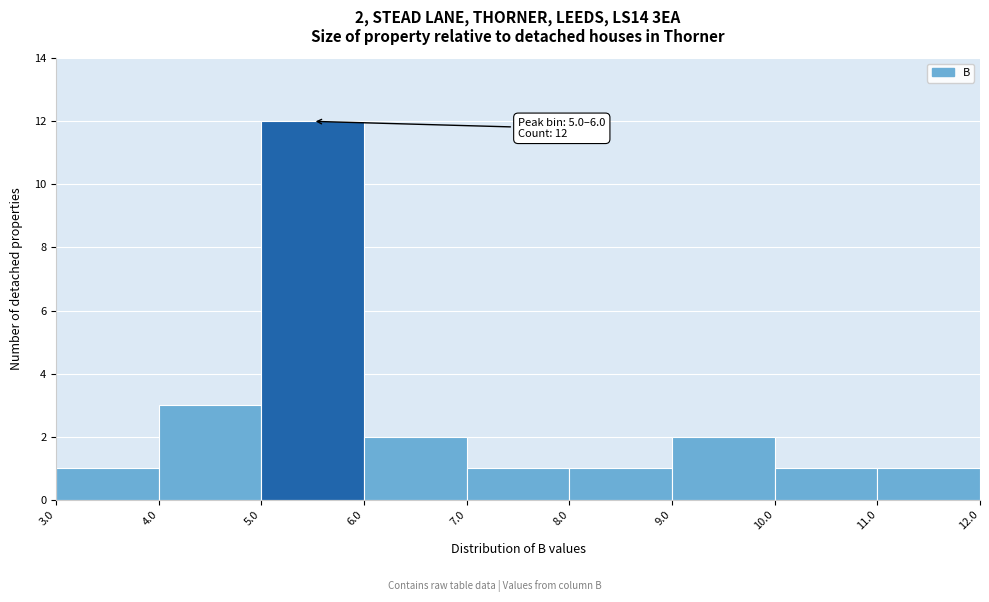

Which range on the x-axis has the tallest bar?

5.0 to 6.0